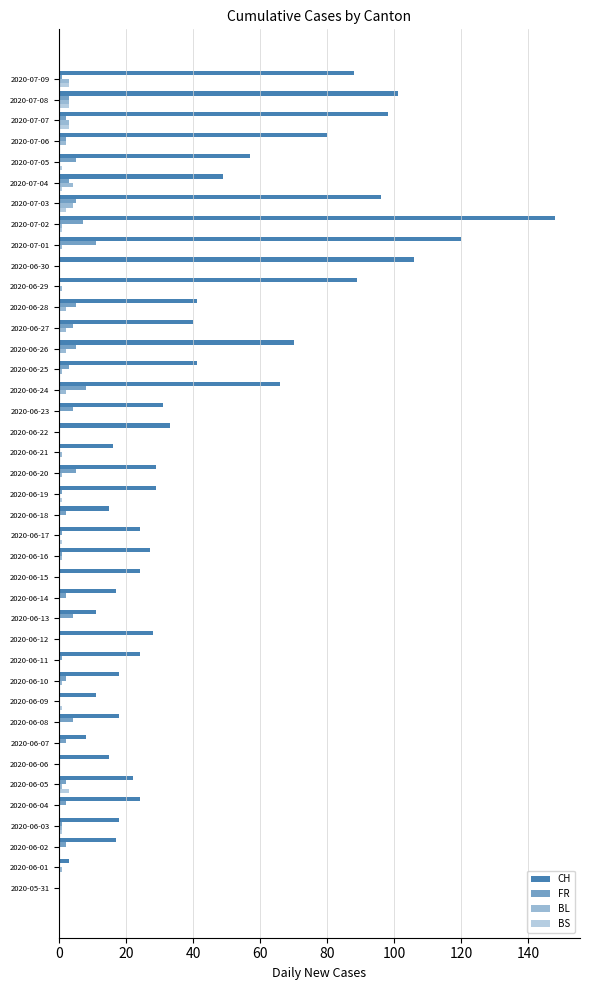

Which series has the widest spread of values?

CH